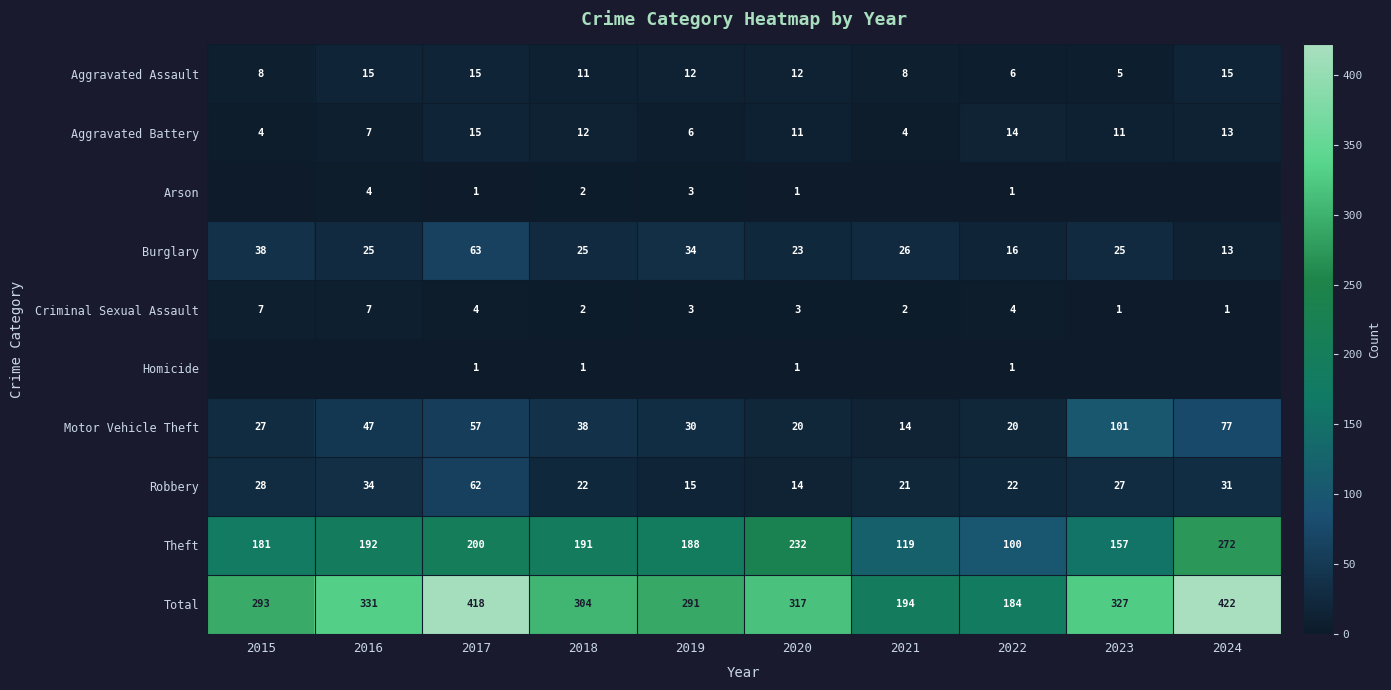

The value of Aggravated Battery at 2018 is 19. True or false?

False